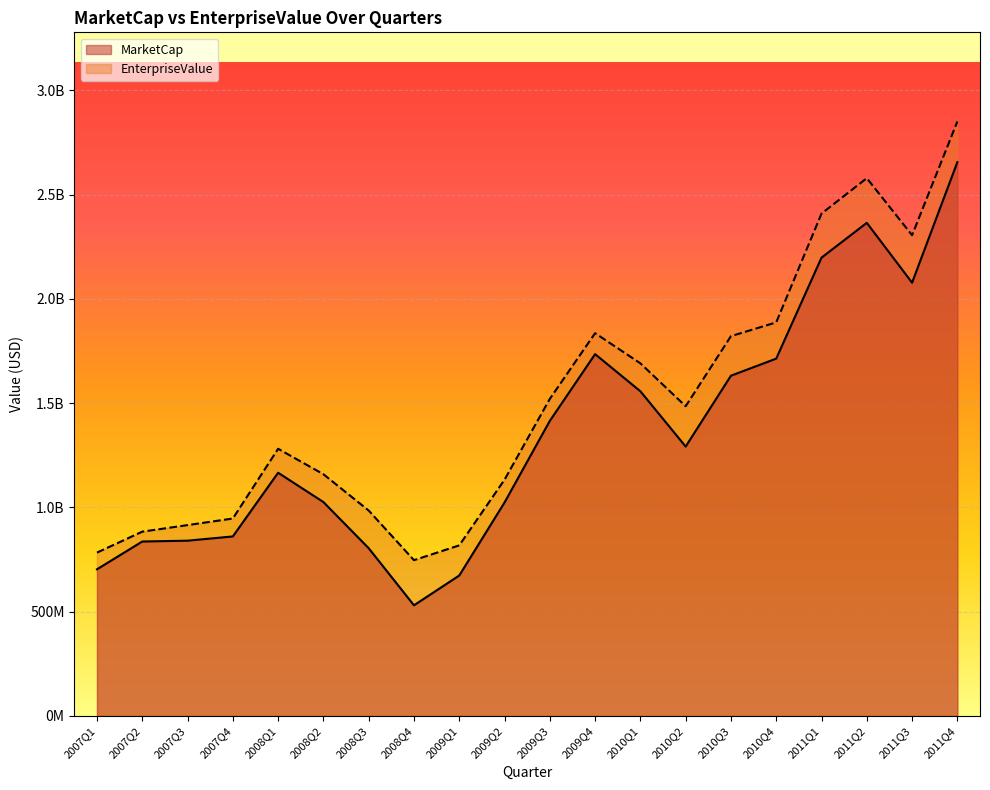

What is the label of the 5th point from the right?

2010Q4